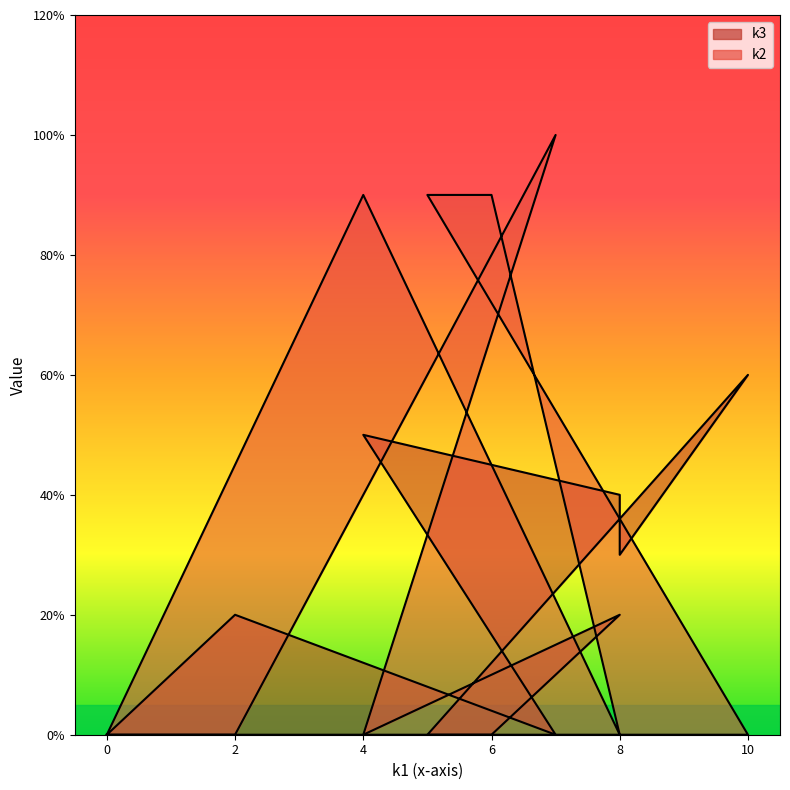

Count the k3 values in the range 0 to 4.

10